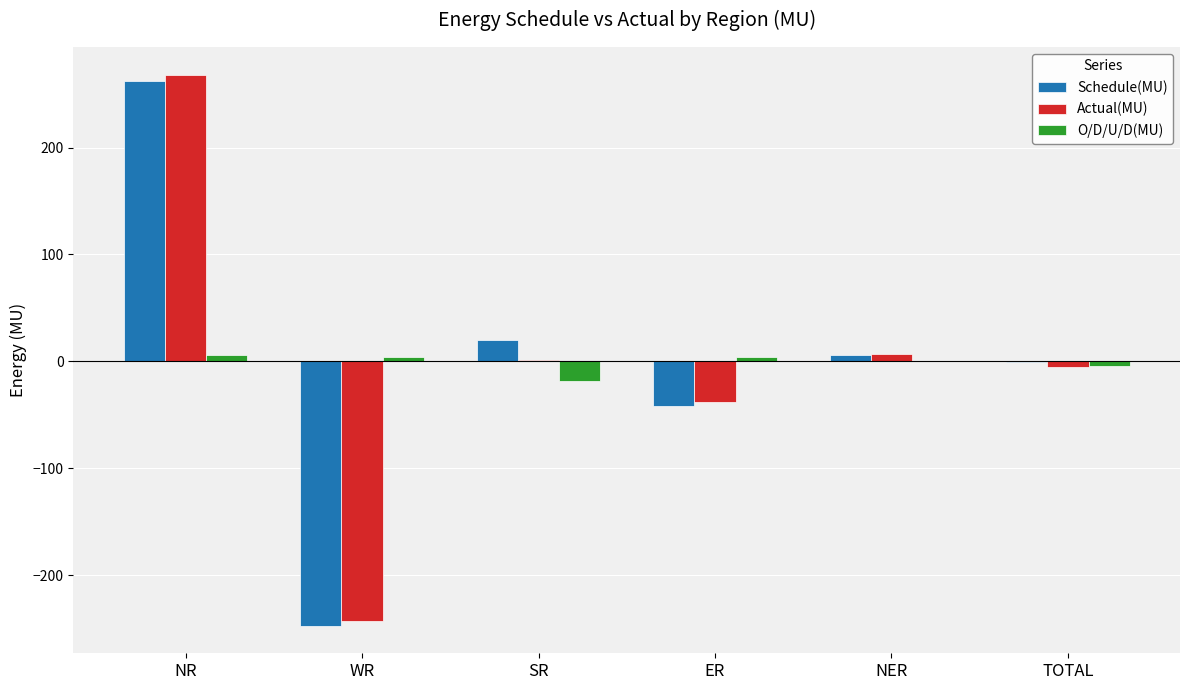

How many data points does each series have?

6